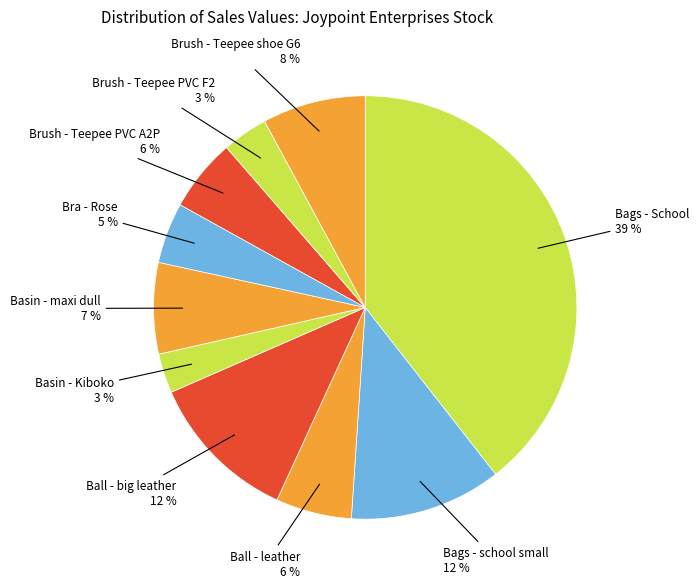

Between Ball - leather and Bags - School, which is larger?

Bags - School